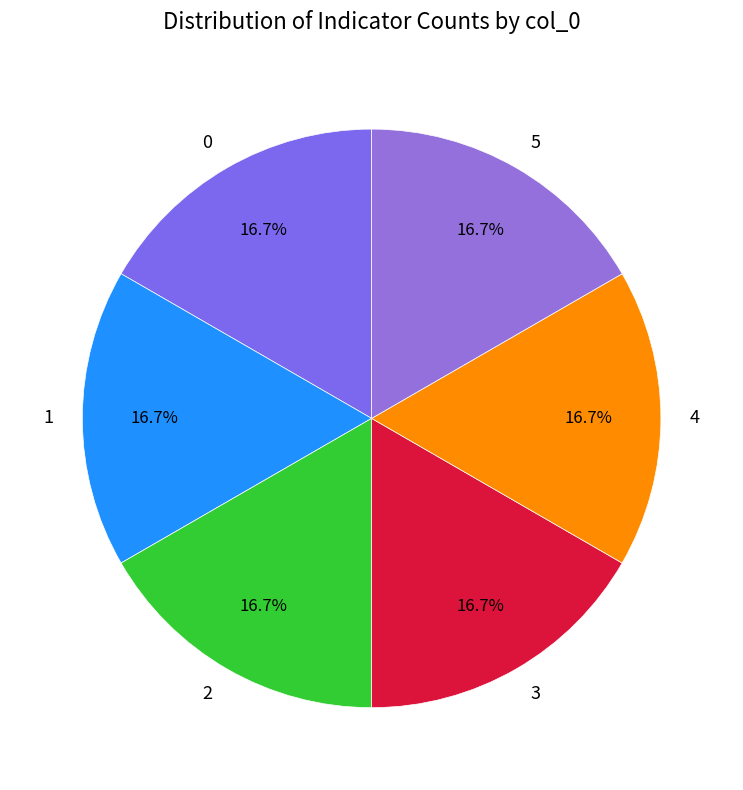

Is 4 the majority of the pie?

No